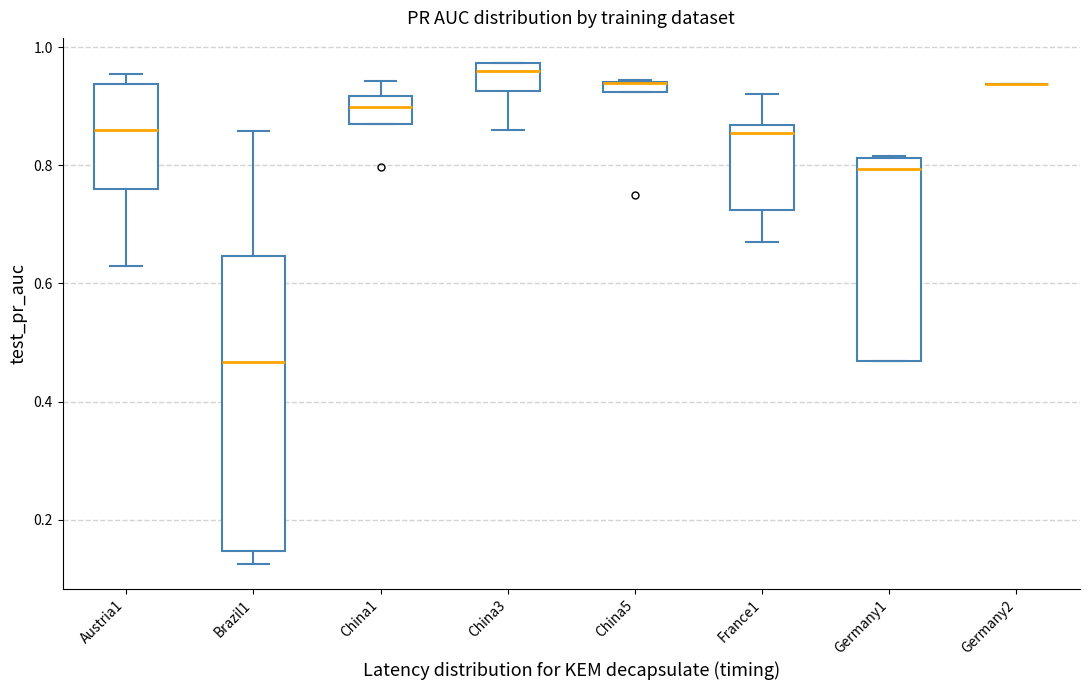

Where is the lower edge of the box for Brazil1 on the y-axis? The values are not printed on the chart, so give them approximately, as read against the axis.

0.14